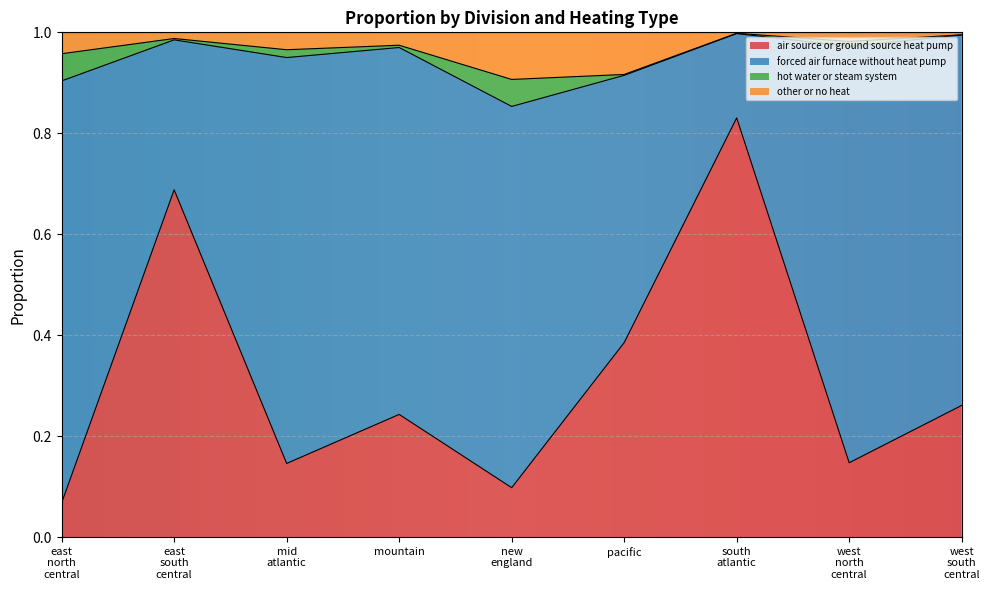

In air_source_or_ground_source_heat_pump, how many points are lower than both neighbors (excluding endpoints)?

3